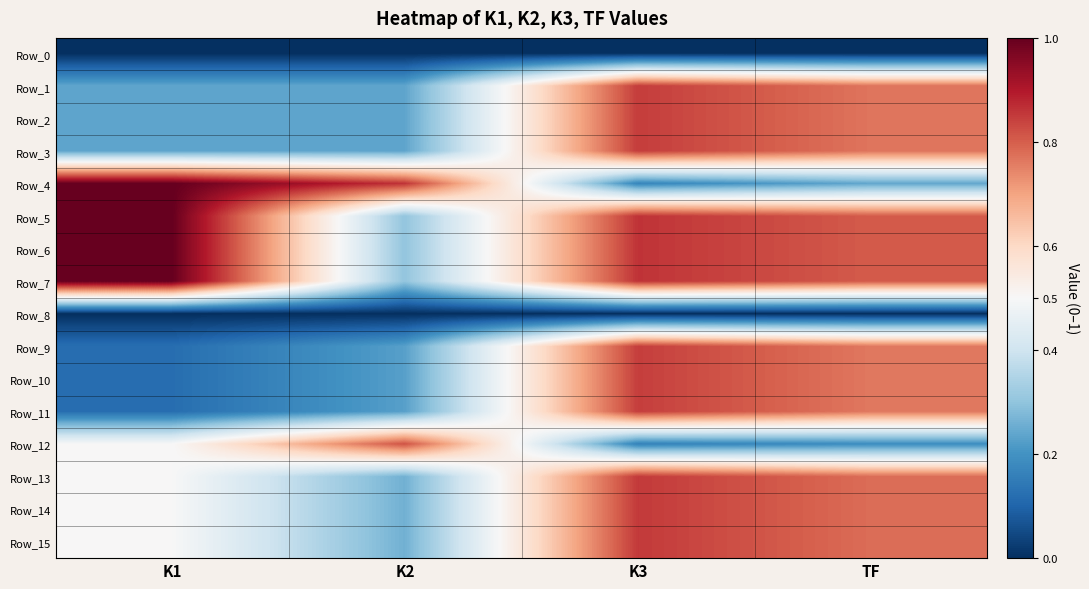

How many distinct data groups are displayed?

16